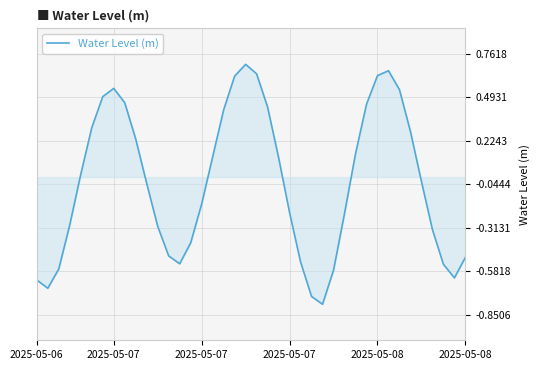

What is the minimum value shown in the chart?

-0.8